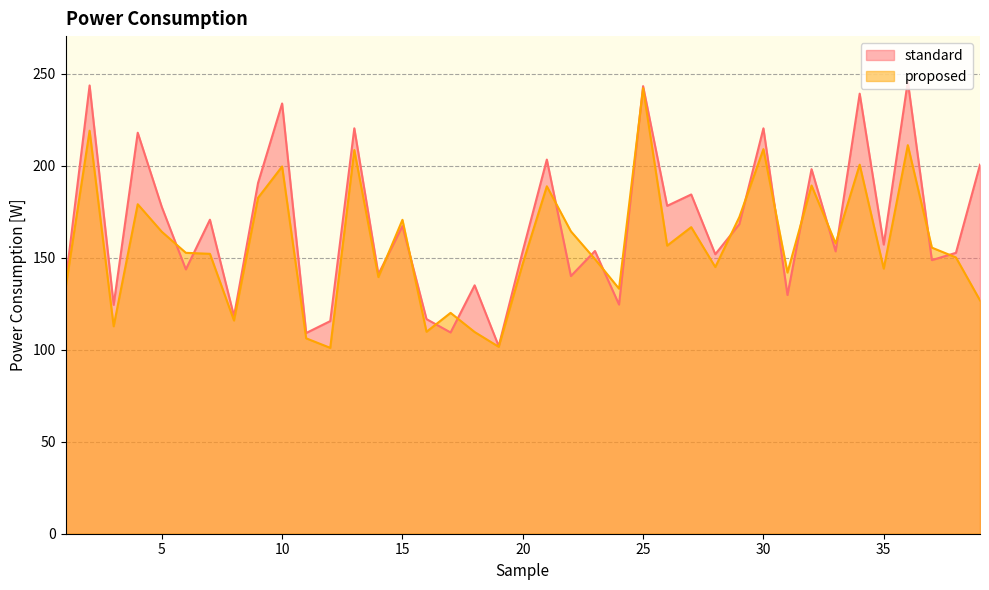

In proposed, how many points are lower than both neighbors (excluding endpoints)?

12